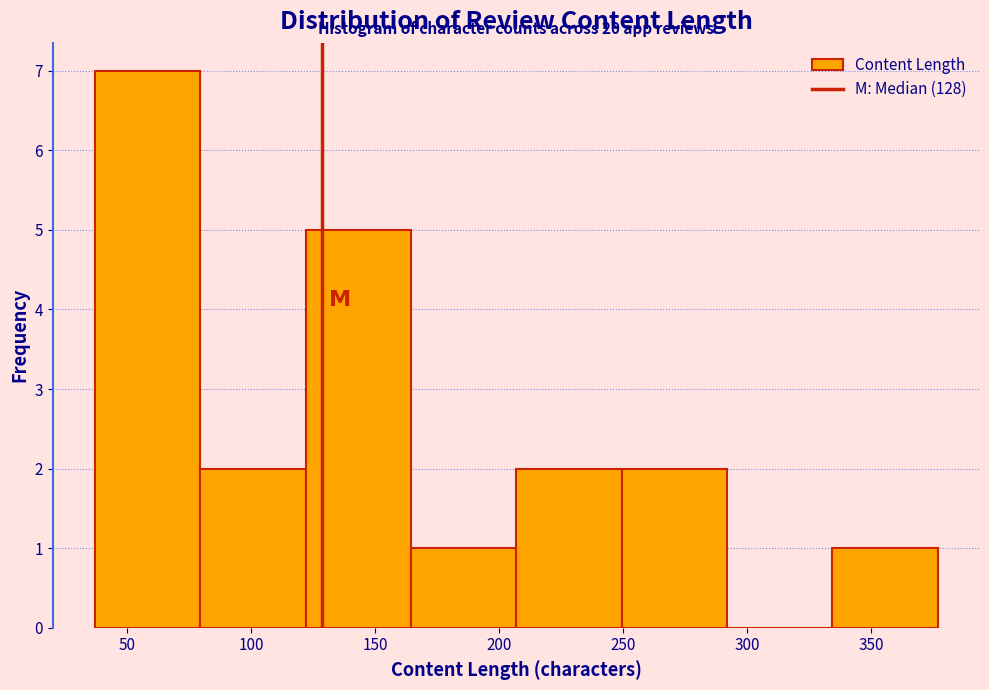

Which range on the x-axis has the tallest bar?

37.0 to 79.5